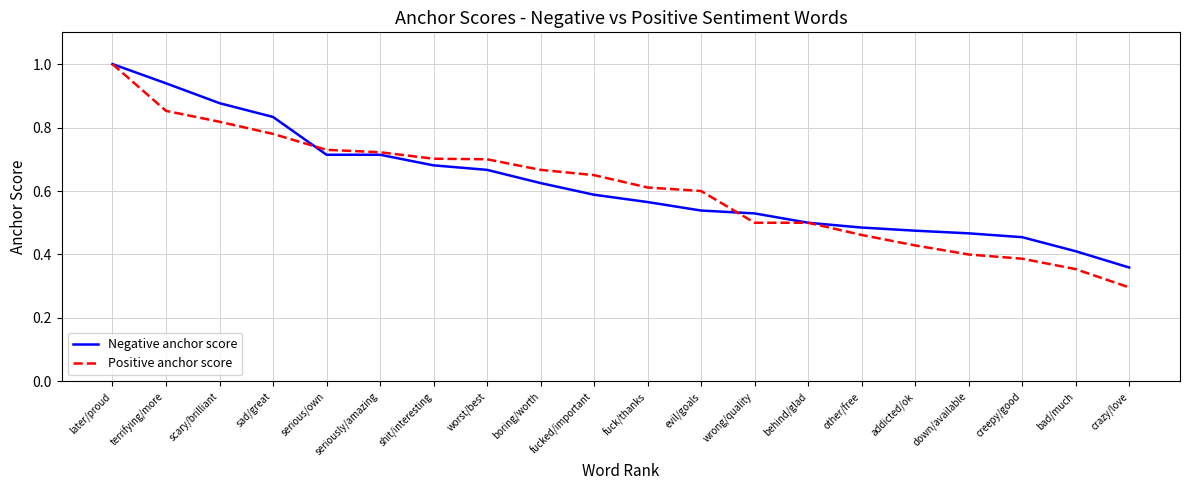

The Positive anchor score series shows 0.7 at addicted/ok. True or false?

False